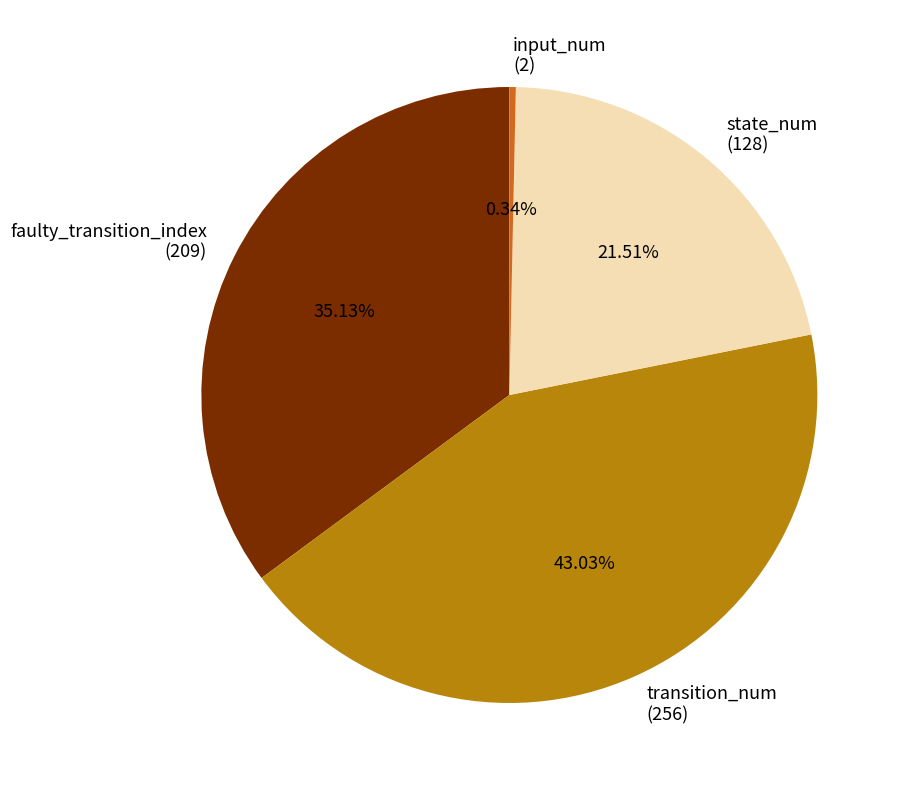

How many segments does this pie chart have?

4